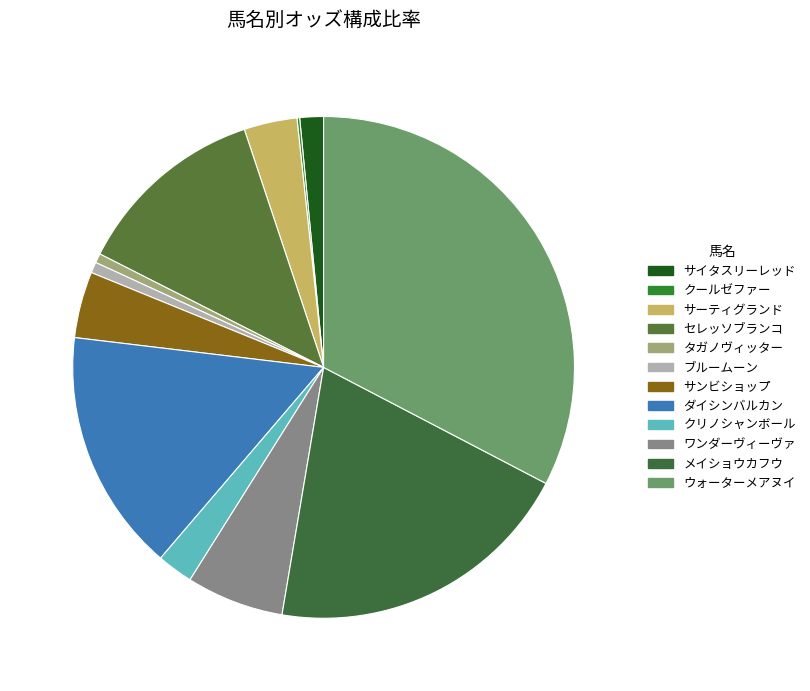

To the nearest percent, what is the difference between the サンビショップ and ダイシンバルカン slice percentages?

11%